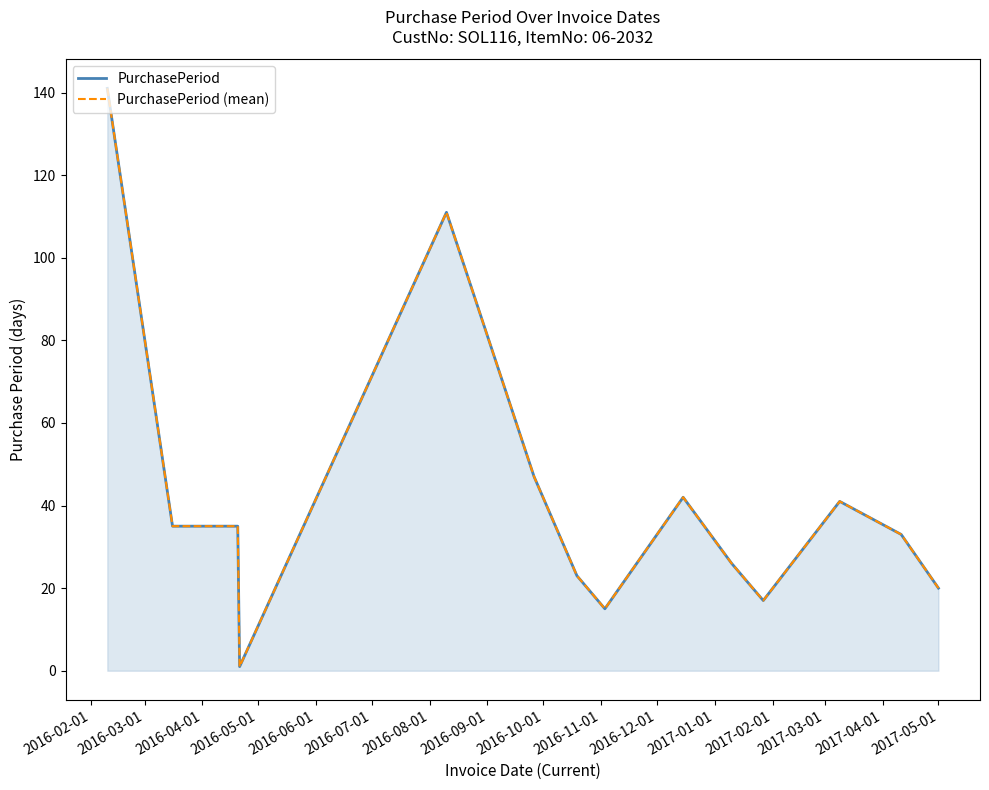

At which category is the sum across all series the highest?

2016-02-01